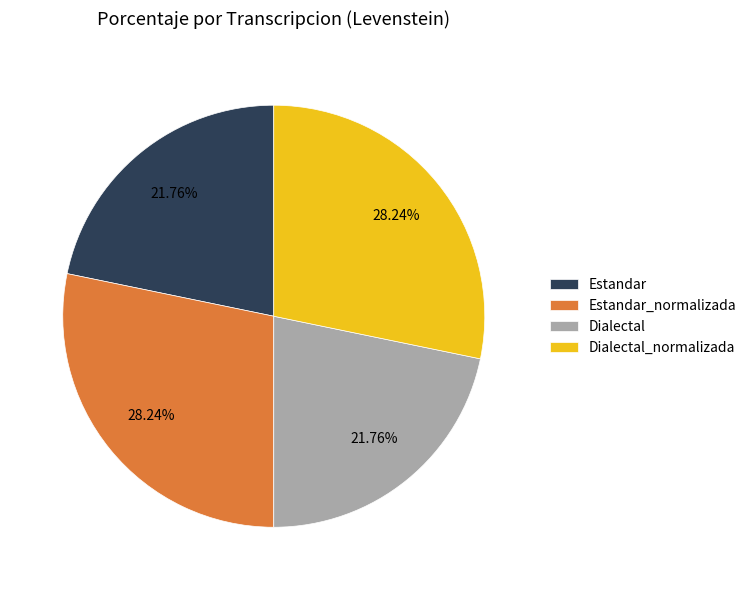

The Dialectal_normalizada slice represents 43% of the pie. True or false?

False